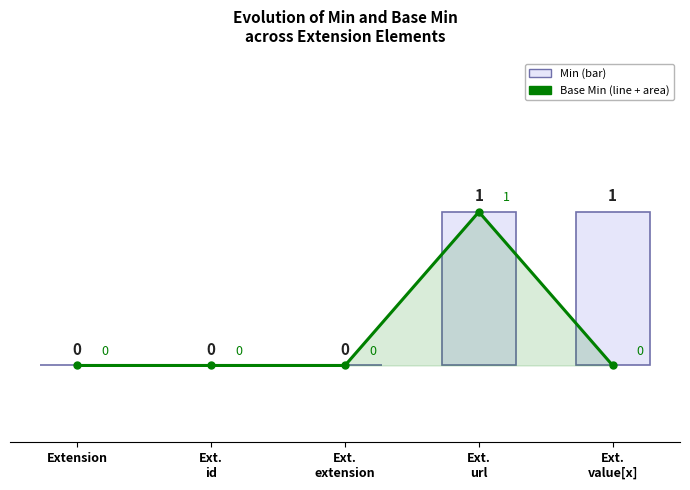

Rank the series by their average value, from highest to lowest.

Min, Base Min